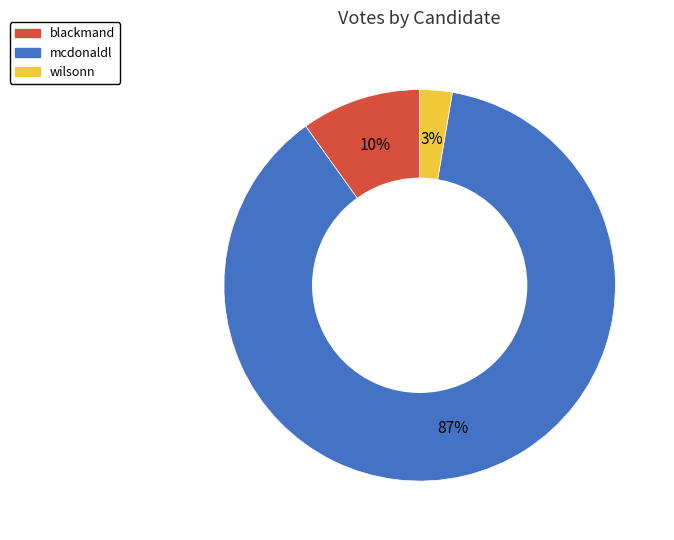

Between blackmand and wilsonn, which is larger?

blackmand